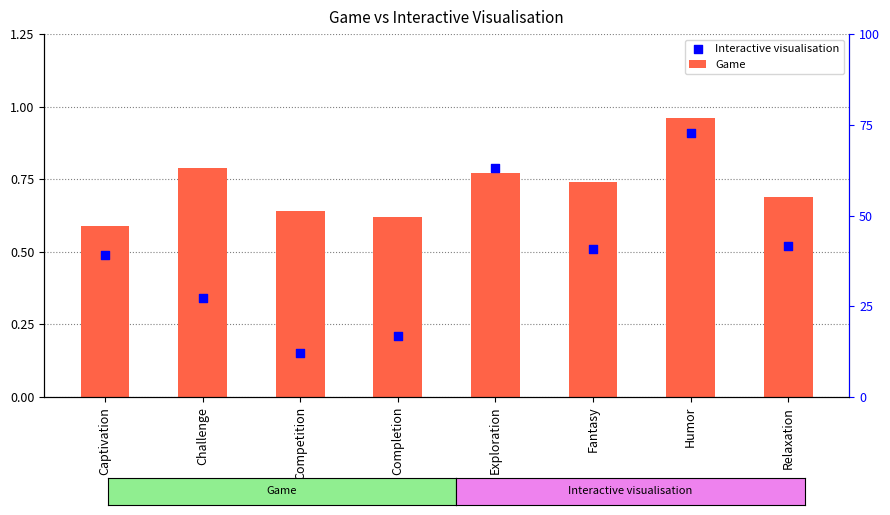

Which series reaches the maximum Y coordinate?

Game